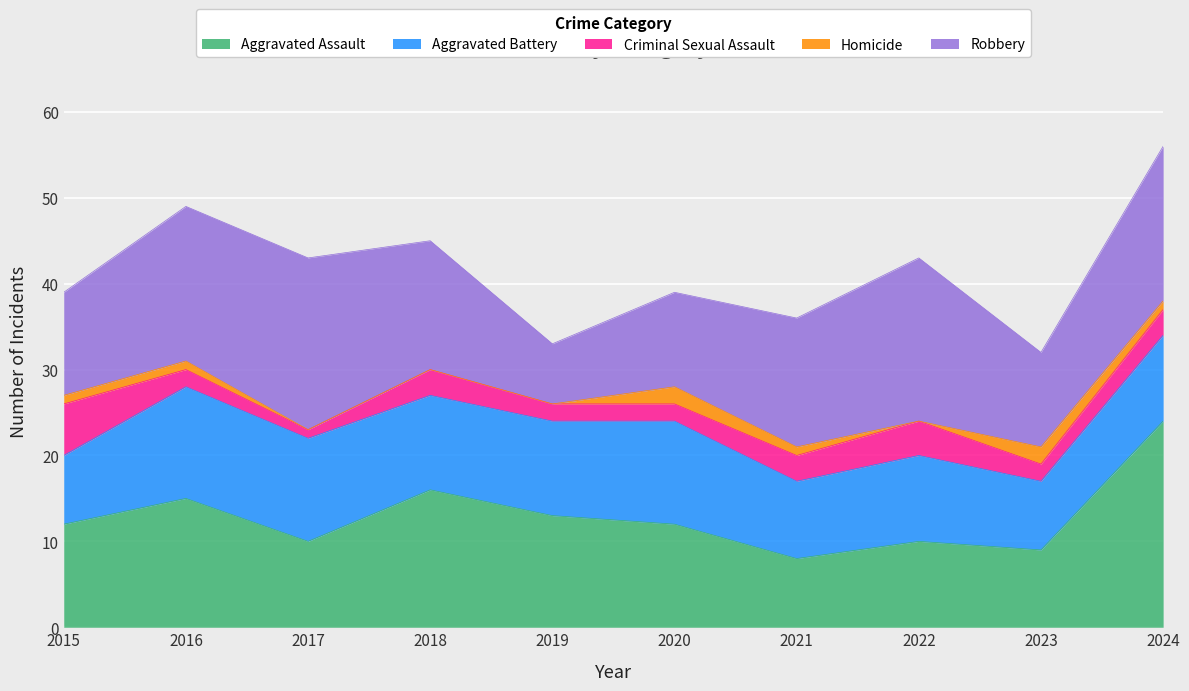

How many values in the Robbery series are below 15?

4